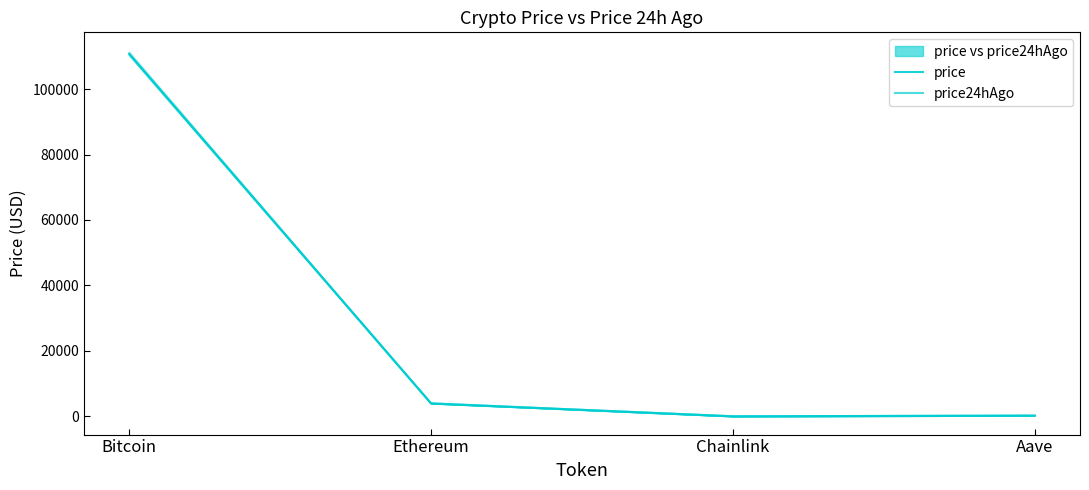

Rank the series by their average value, from lowest to highest.

price24hAgo, price